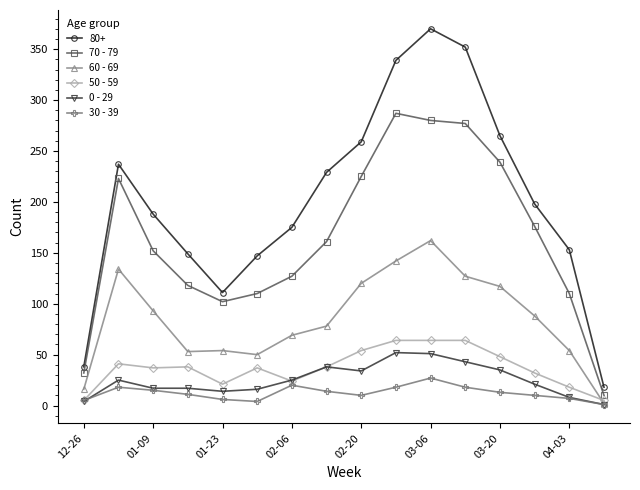

What is the greatest value displayed?

370